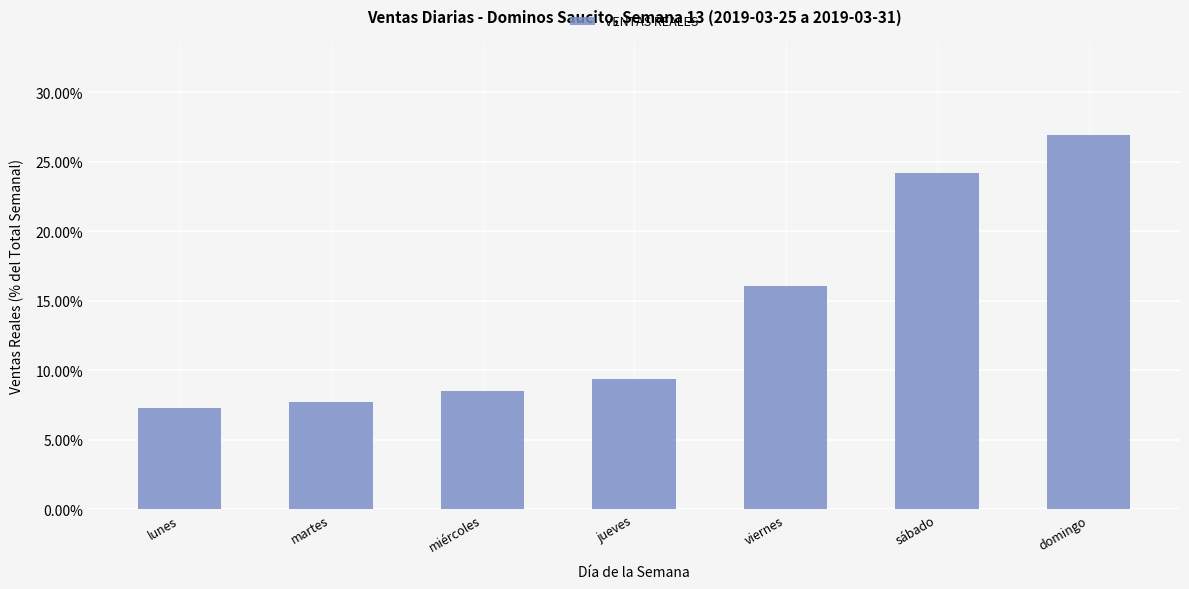

Reading left to right, extract all data points from this chart.

0.1	0.1	0.1	0.1	0.2	0.2	0.3